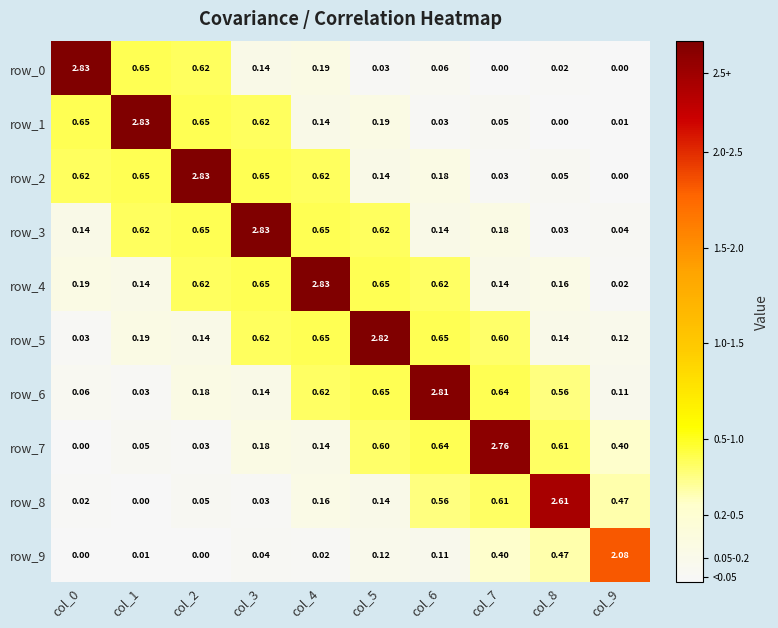

Is it true that row_3 equals 0.0 at col_9?

True